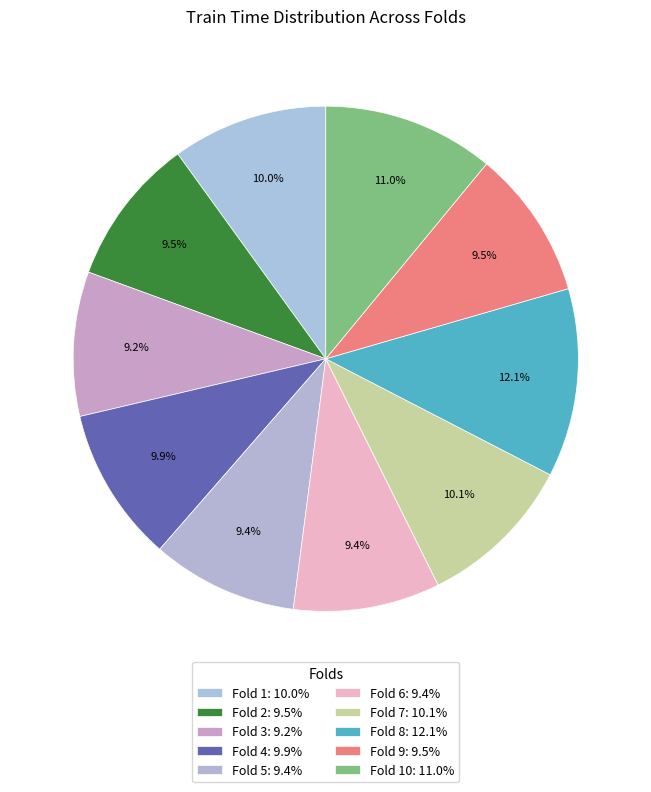

How many segments does this pie chart have?

10